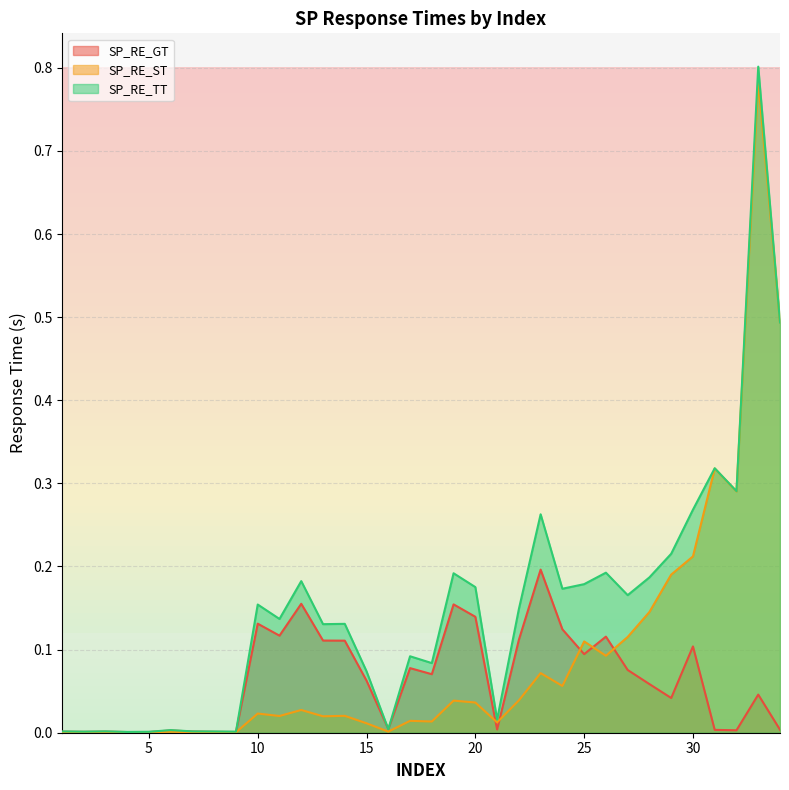

How many lines are shown in the chart?

3